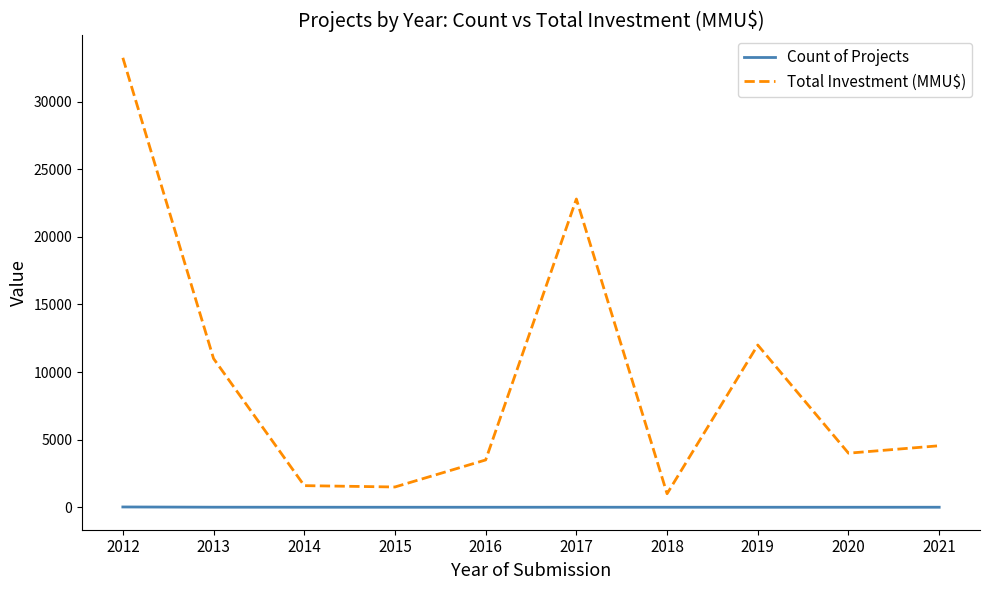

What is the difference between the Total Investment (MMU$) values at 2012 and 2021?

28694